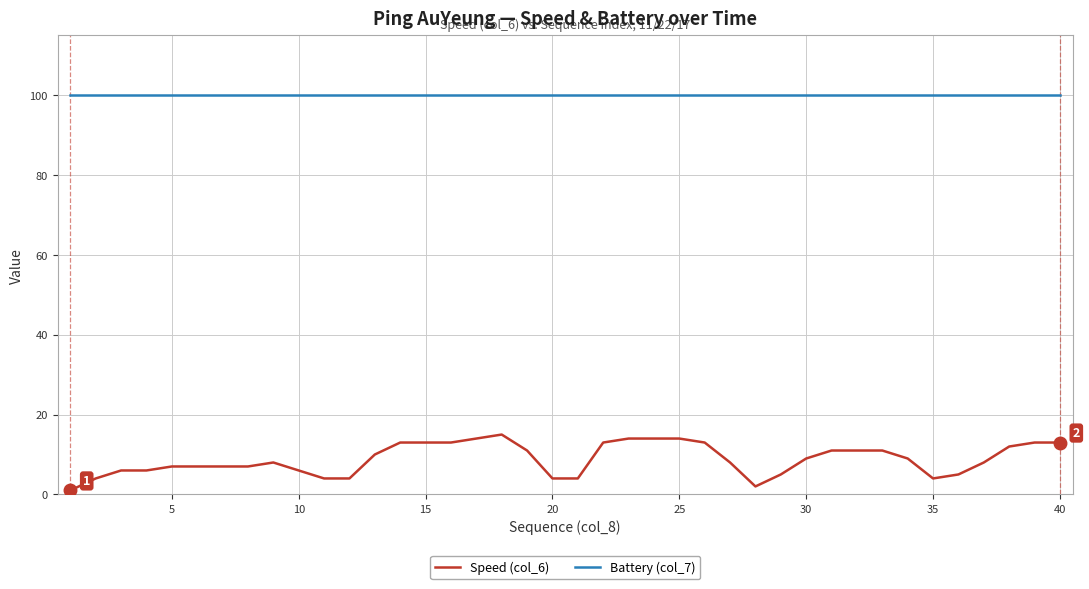

What are all the series names shown in the legend?

Speed (col_6), Battery (col_7)